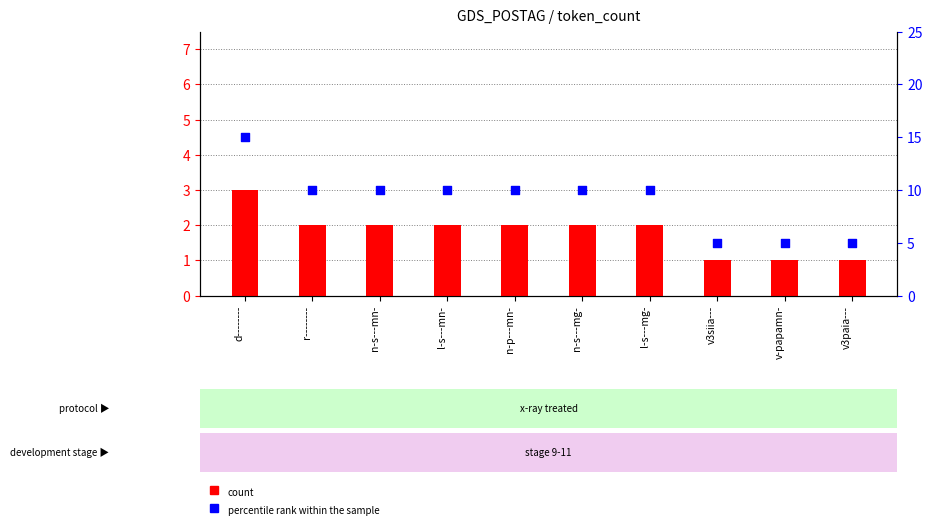

Is the value of count at v-papamn- greater than the value of percentile rank within the sample at l-s---mn-?

No